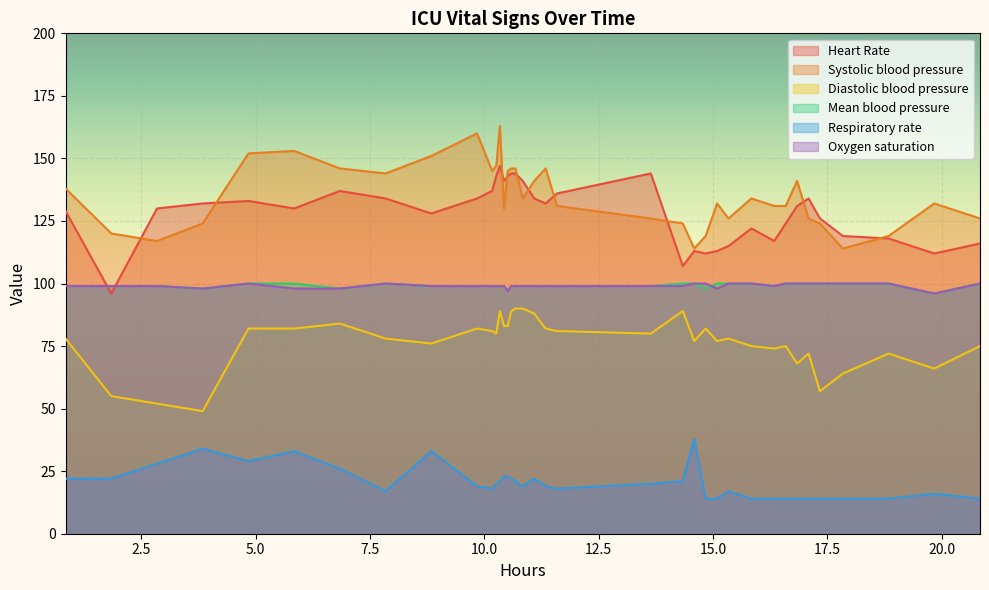

True or false: Systolic blood pressure and Mean blood pressure intersect in this chart.

False